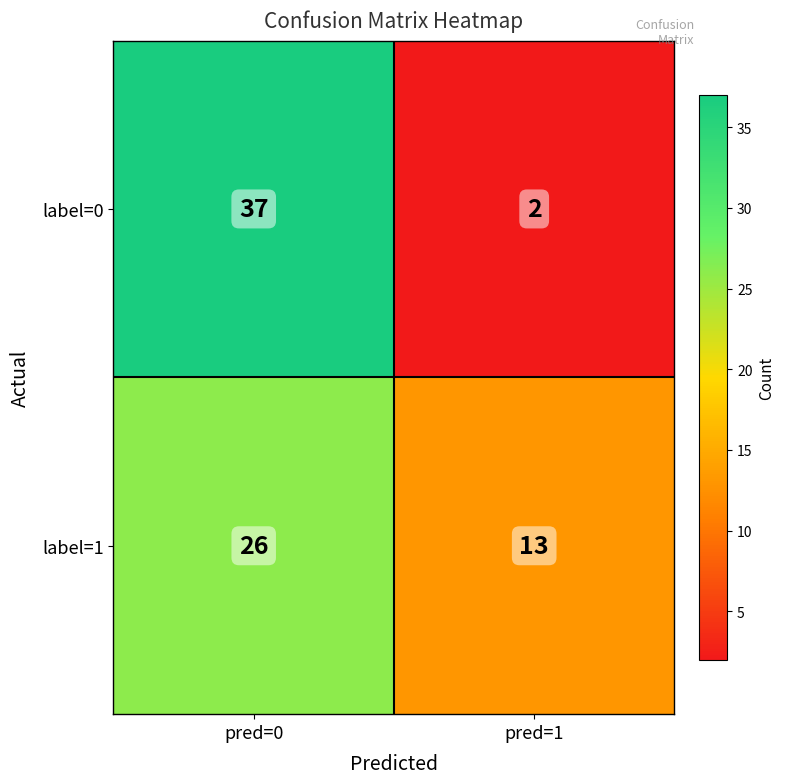

What is the smallest value displayed?

2